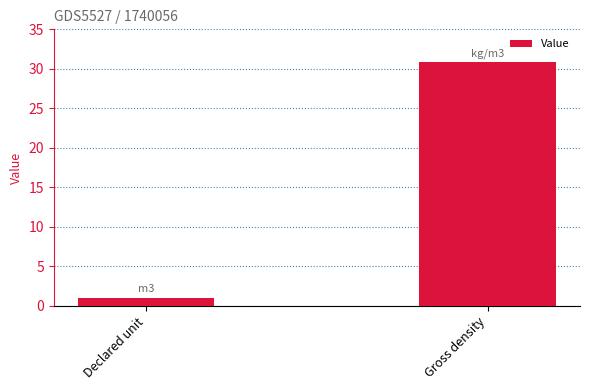

What is the change in value from Declared unit to Gross density?

+29.8